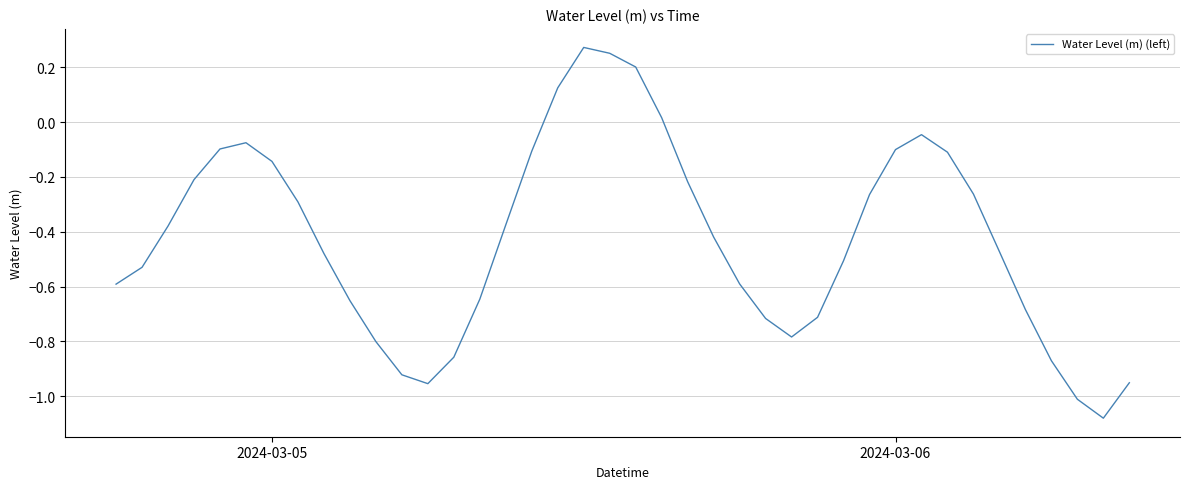

What is the difference between the maximum and minimum values?

1.4